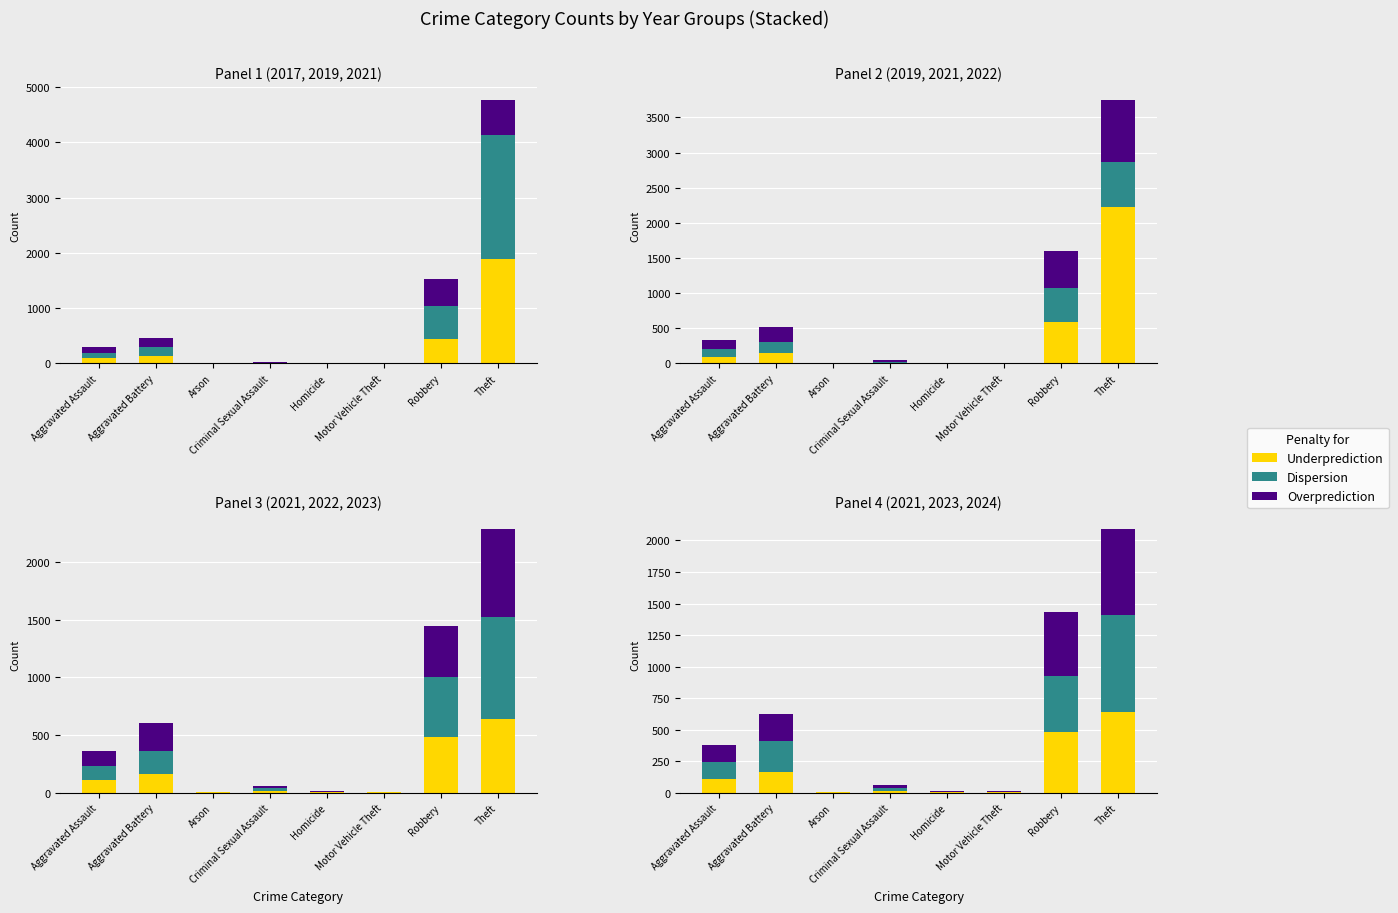

At how many categories does at least one series exceed 94?

4